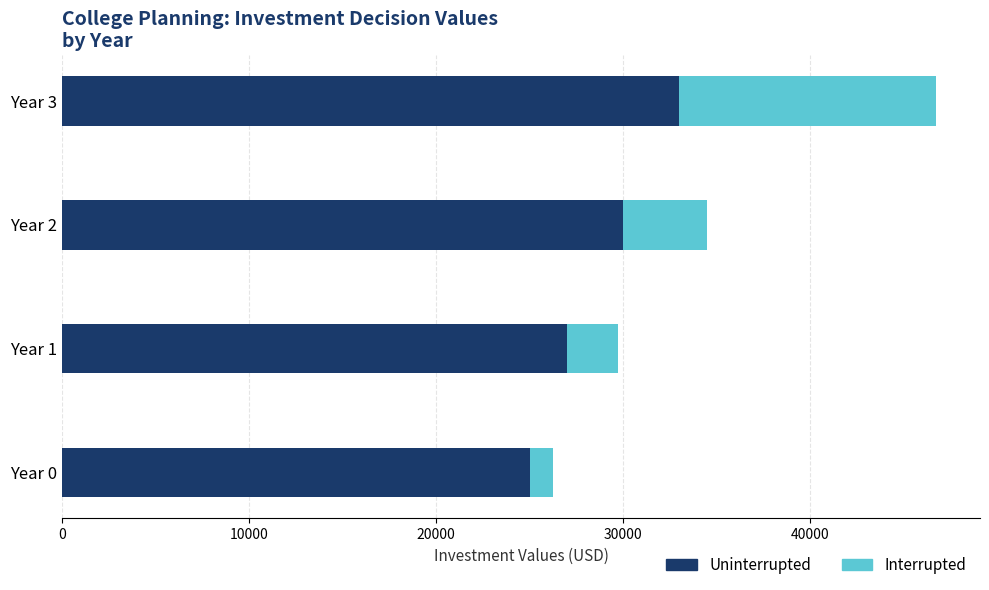

What is the total value across all series at Year 1?

29750